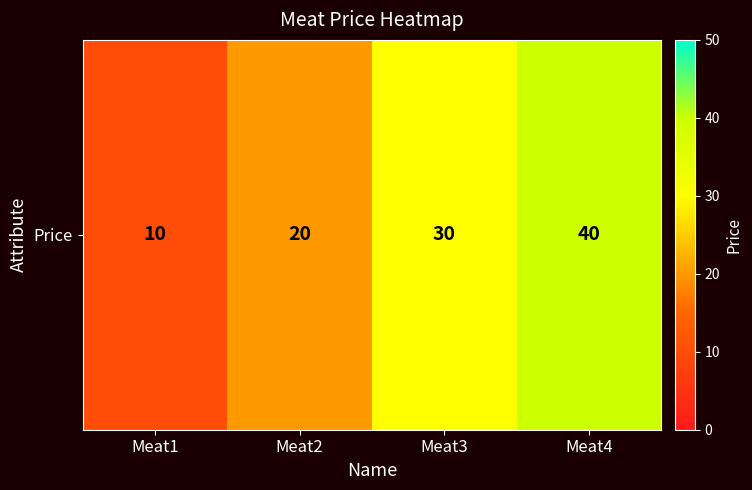

What is the ratio of the value at Meat2 to the value at Meat4?

0.5